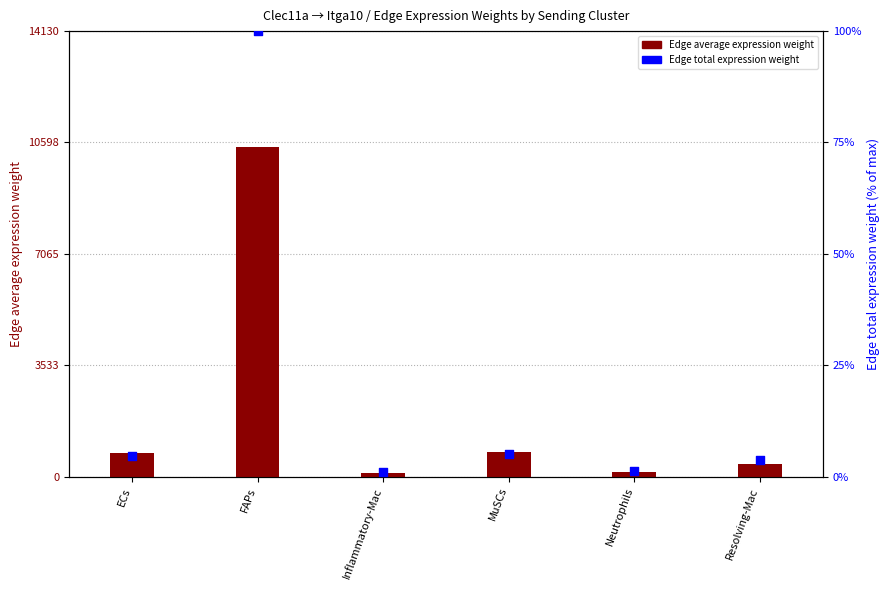

Which series has the largest total across all categories?

Edge average expression weight